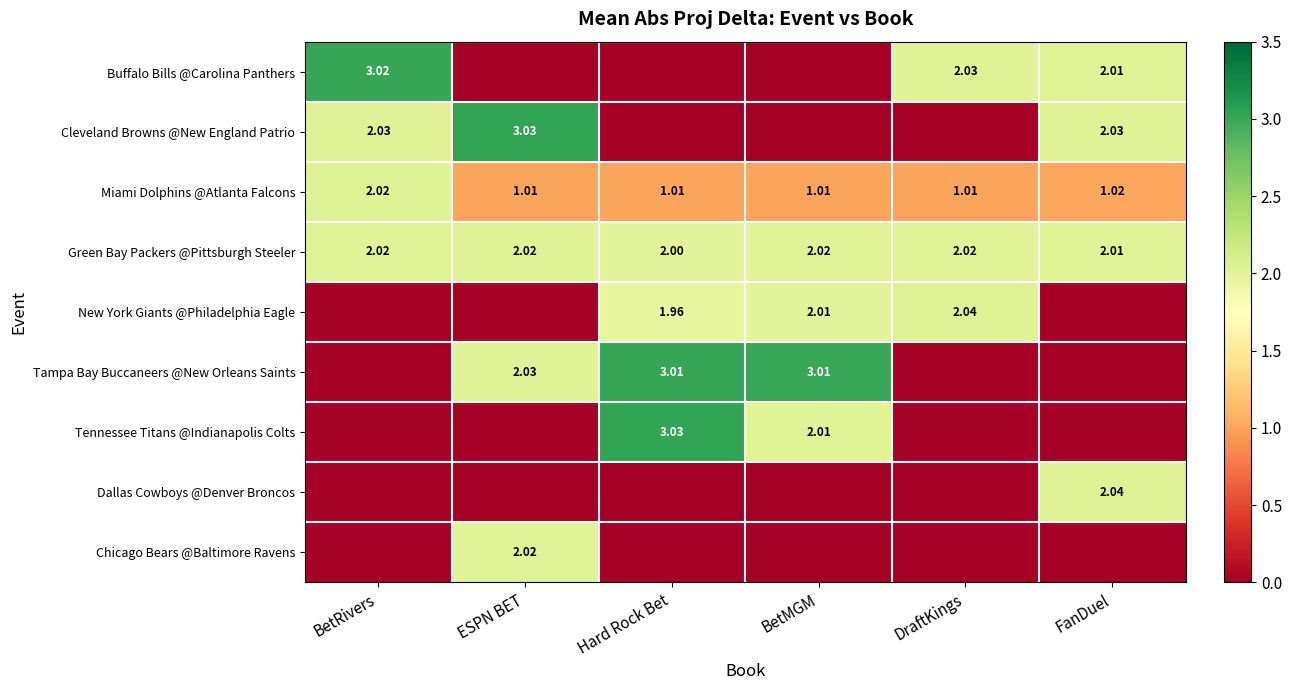

How many positive values does the Tampa Bay Buccaneers @New Orleans Saints series have?

3